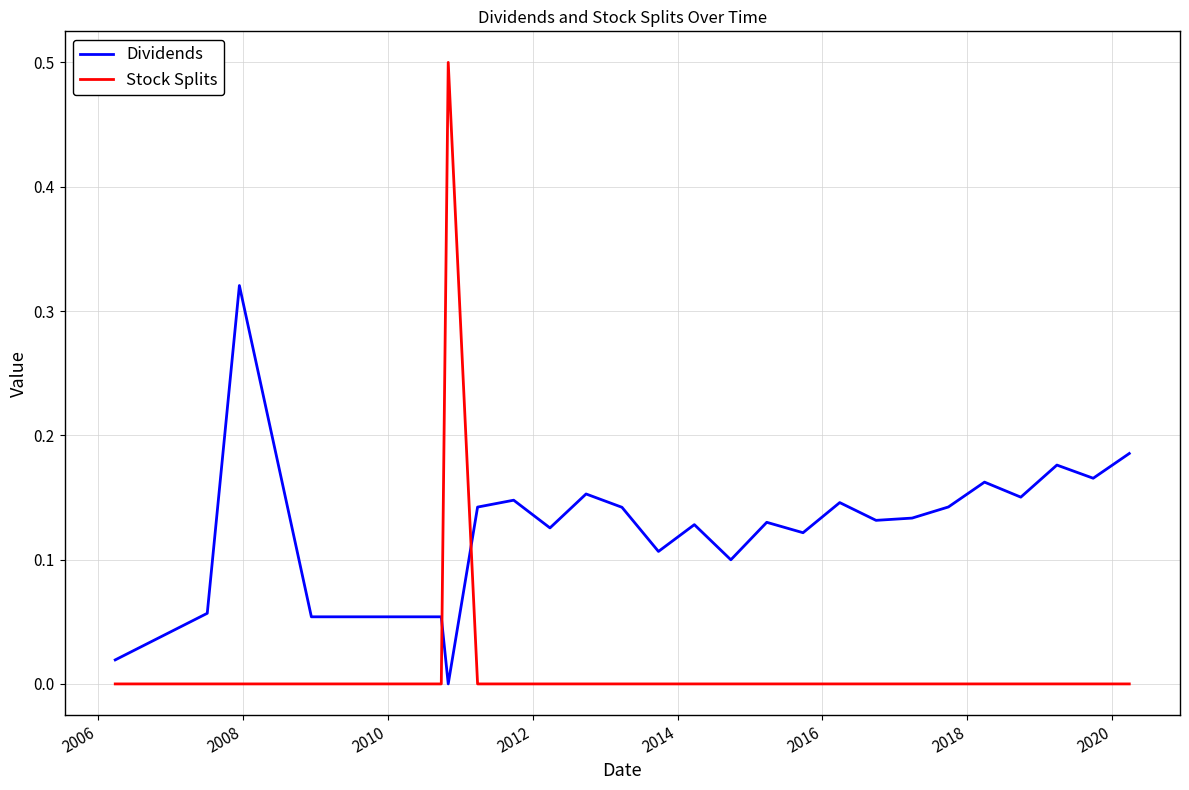

List the series in order of their peak value, highest first.

Stock Splits, Dividends